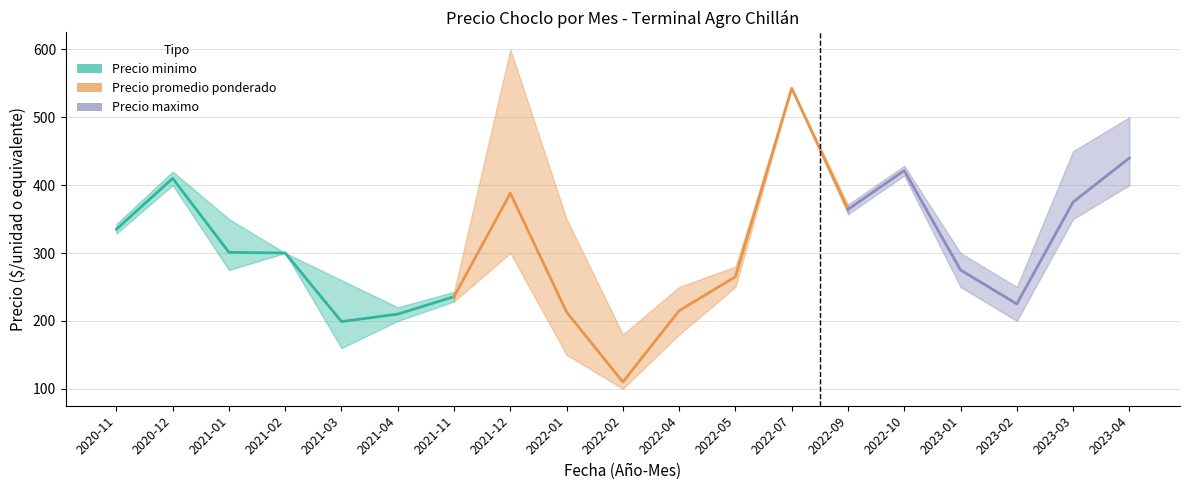

How many points are higher than both their immediate neighbors (excluding endpoints)?

1